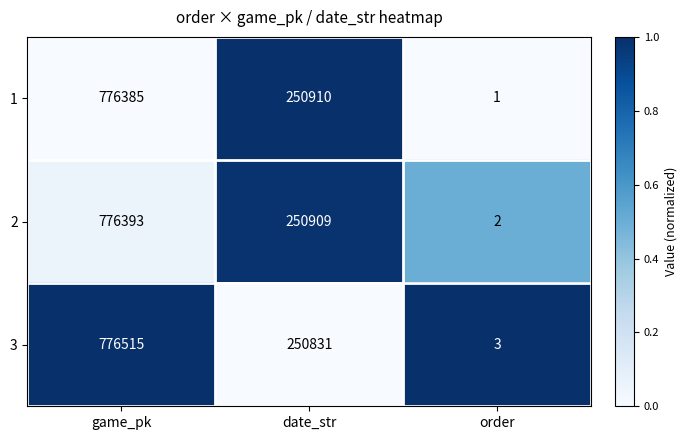

True or false: 3 has a value of 250831 at date_str.

True